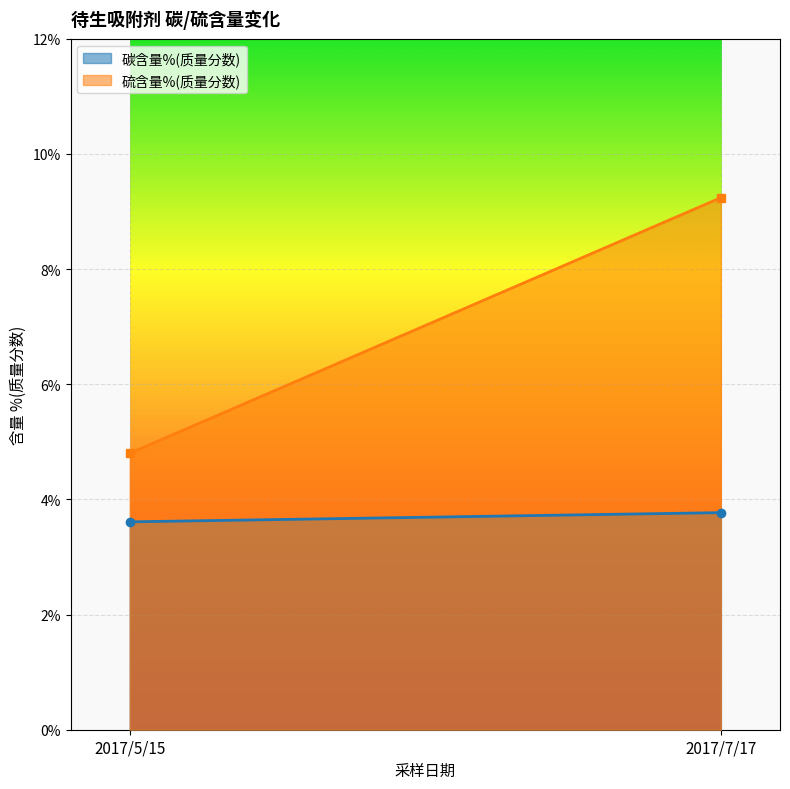

What is the spread (max minus min) of values at 2017/5/15?

1.2